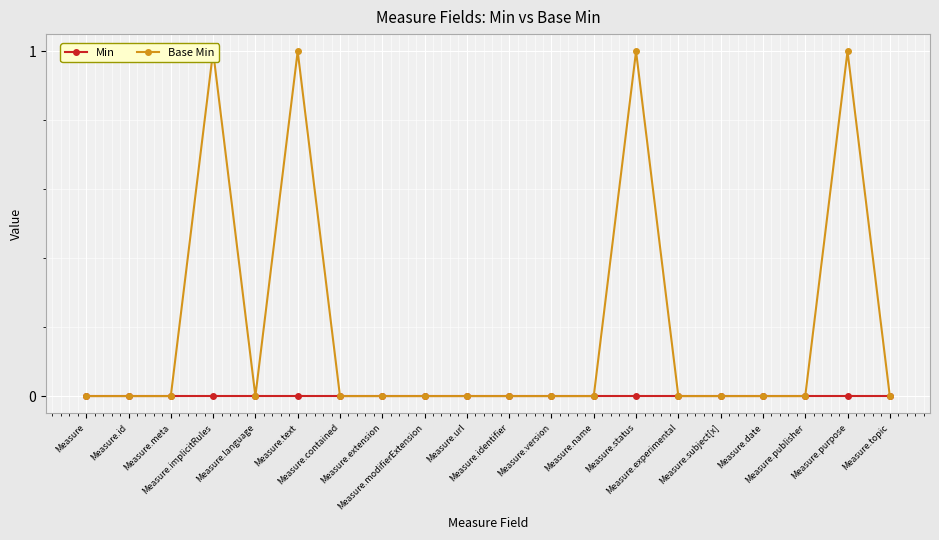

Is the value of Min at Measure.topic greater than the value of Base Min at Measure?

No